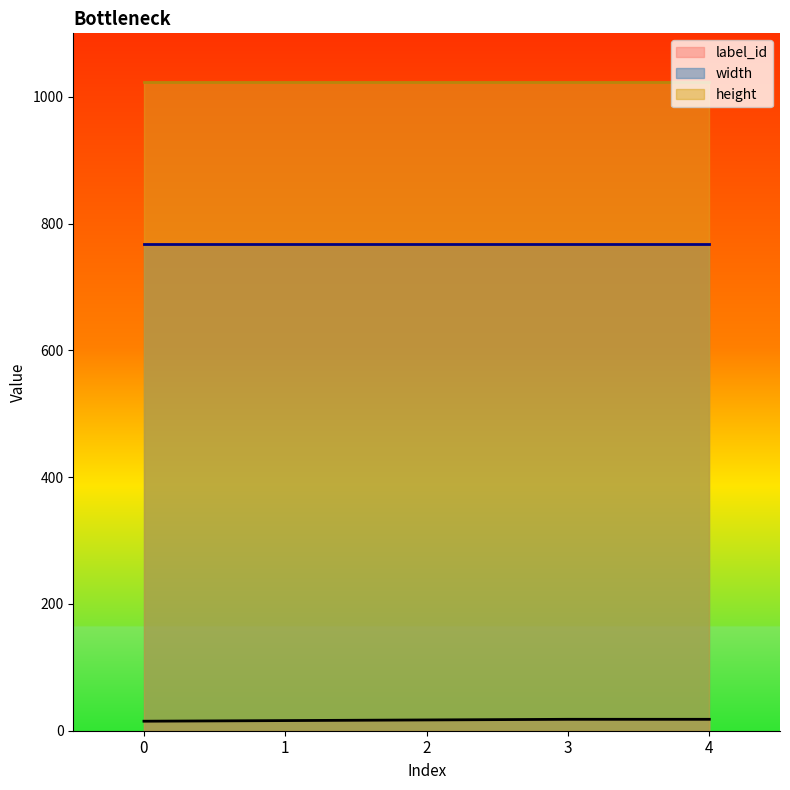

True or false: height has more than 2 points higher than both neighbors.

False